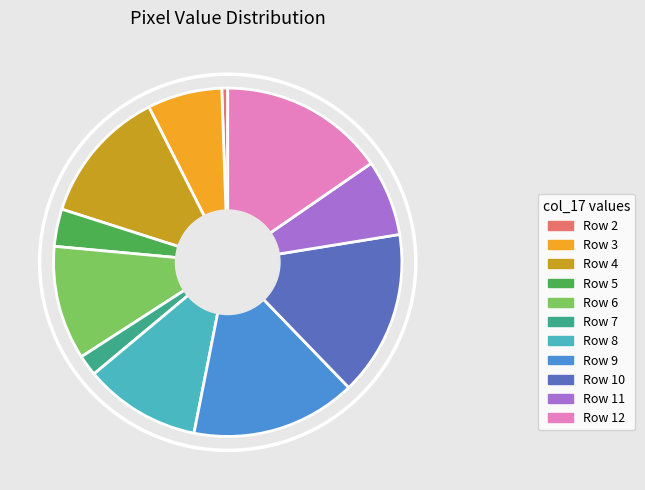

Combined, do Row 11 and Row 10 account for over 50%?

No